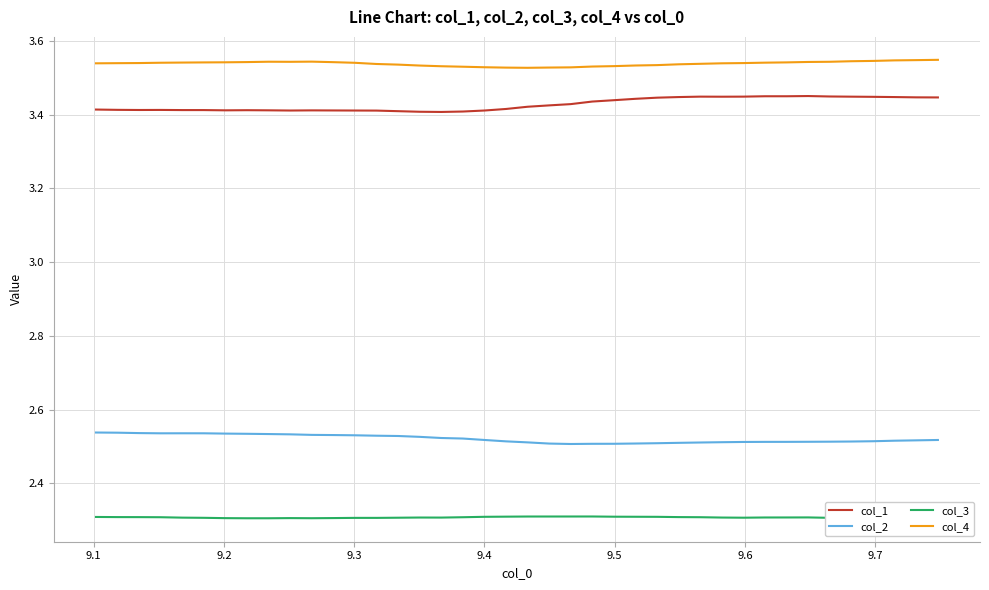

True or false: col_4 and col_1 intersect in this chart.

False